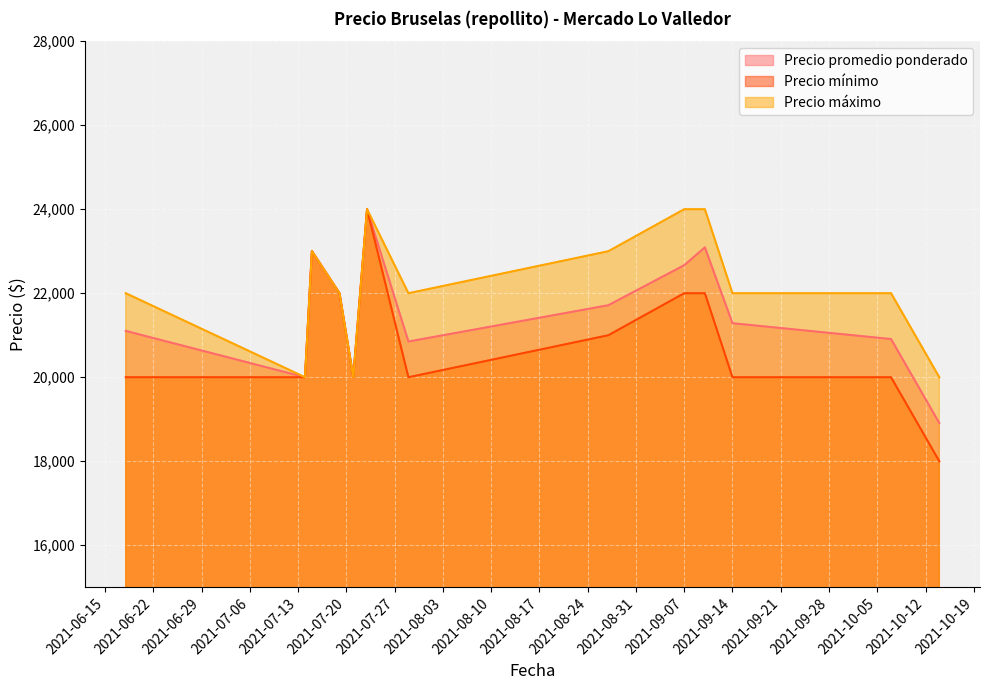

Which series has the largest range (max minus min)?

Precio mínimo